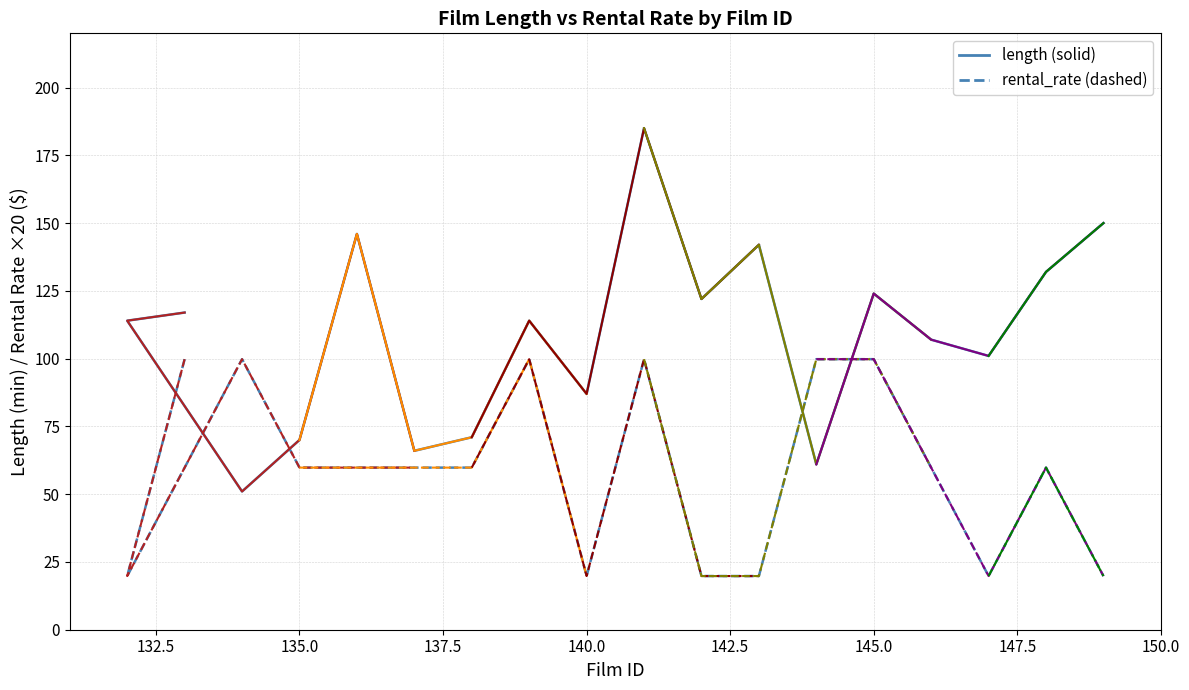

At which category is the sum across all series the highest?

141